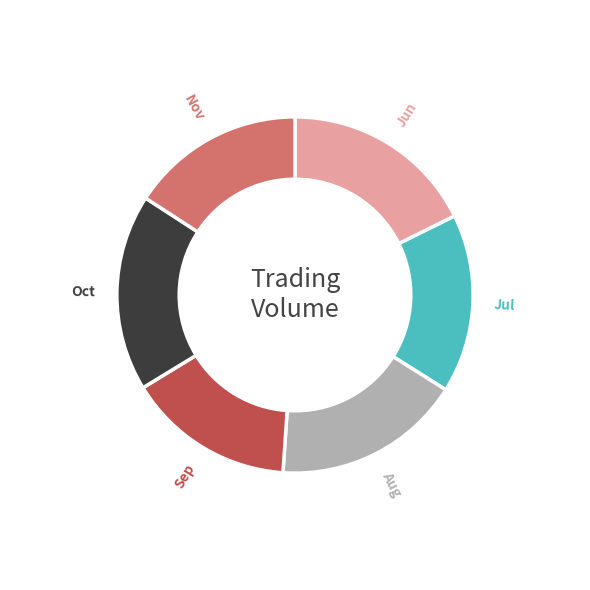

Between Aug and Jul, which is larger?

Aug